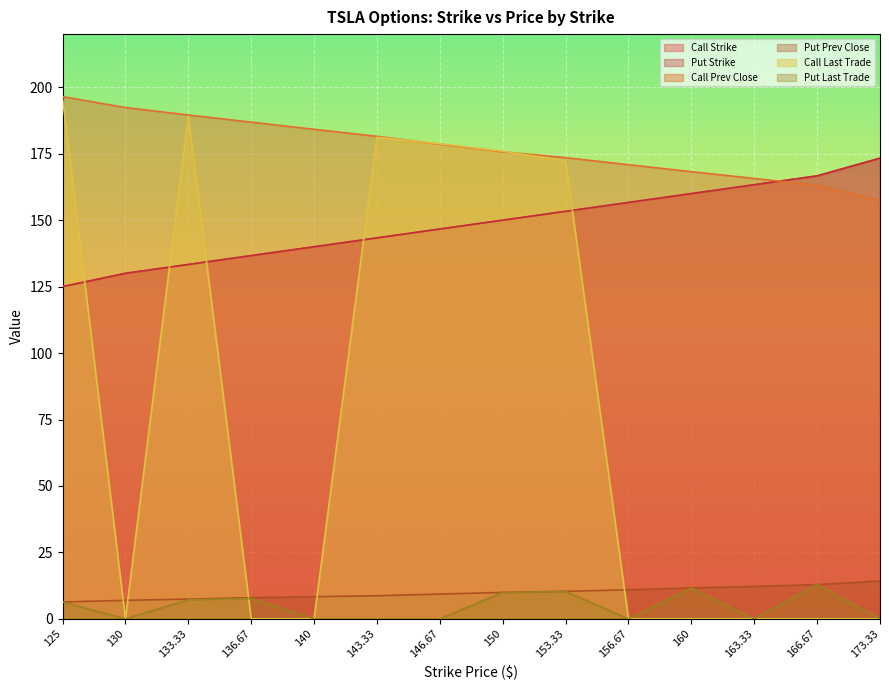

What is the approximate value of Call Strike at 153.33?

153.3